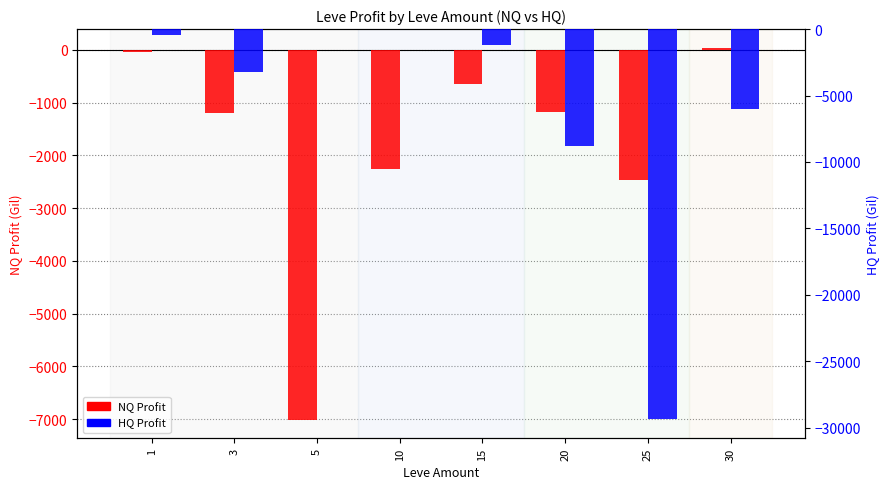

Is it true that HQ Profit equals 19371.7 at 5?

False